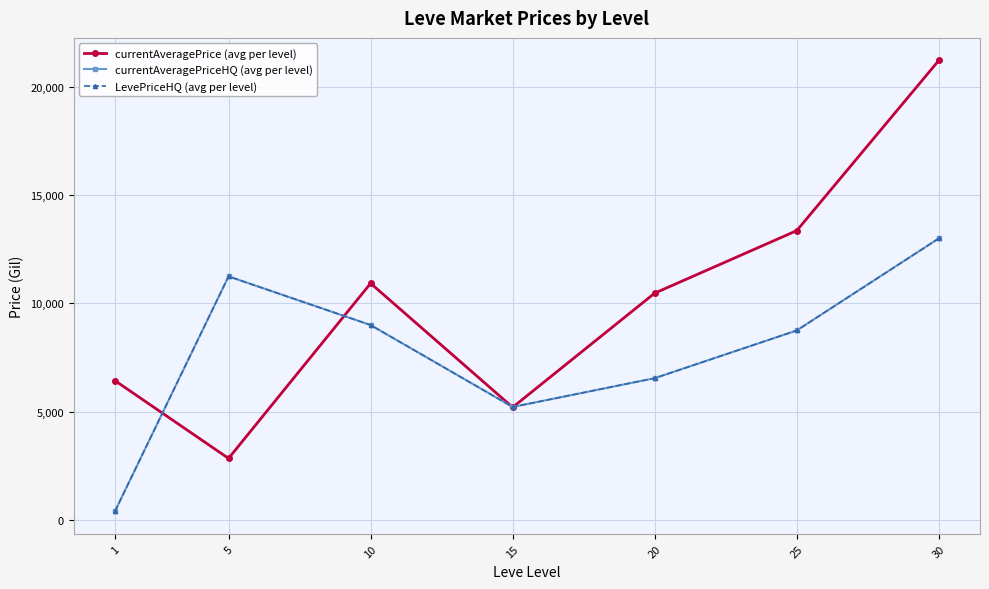

How many values in the currentAveragePrice (avg per level) series exceed 10474?

4